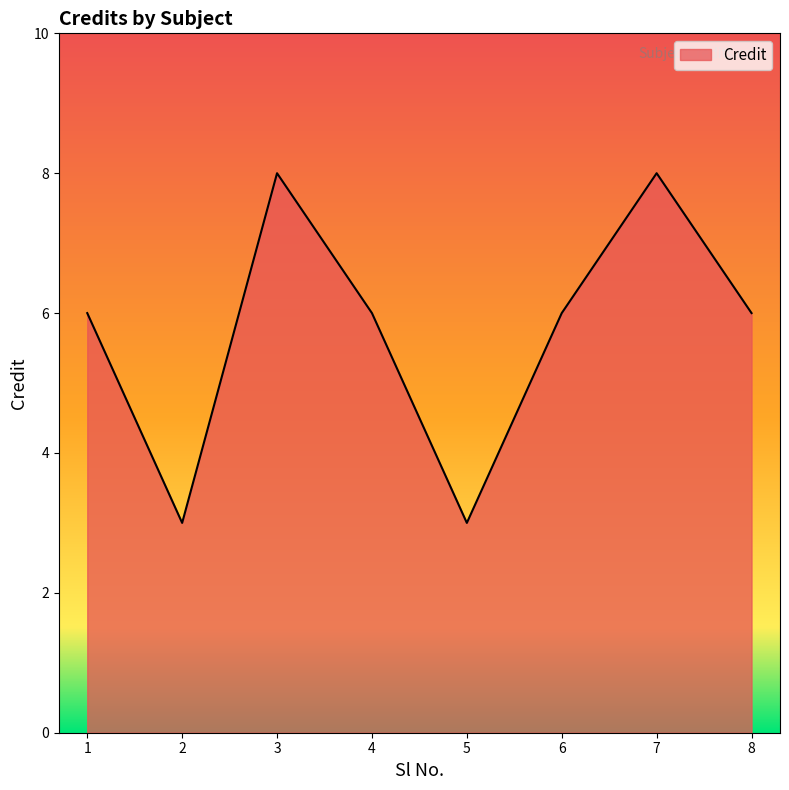

Where is the first local minimum?

2